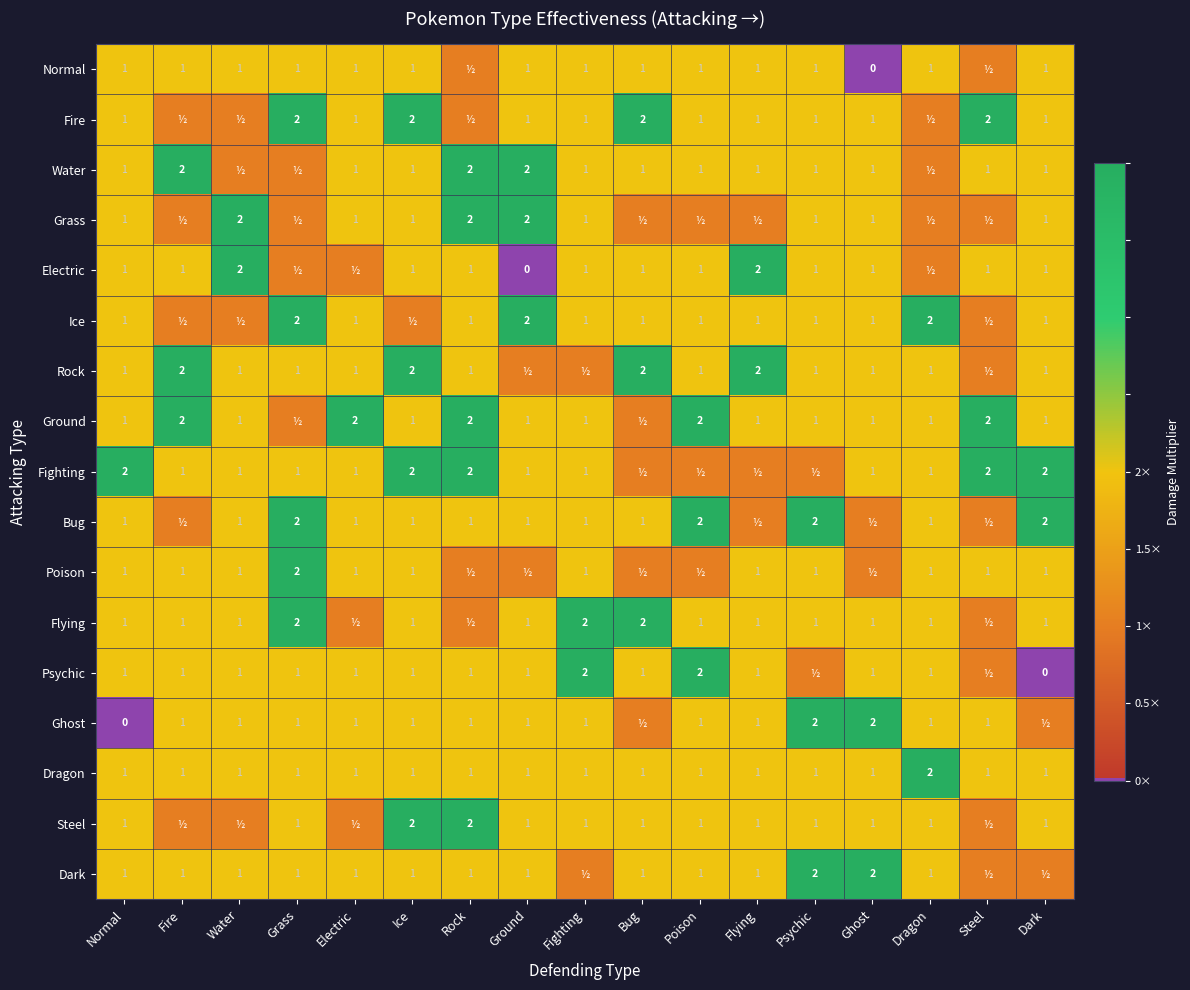

What is the maximum value for Dragon?

2.0